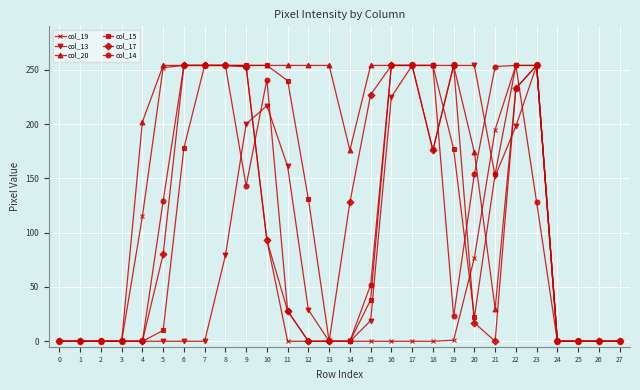

True or false: col_17 has more than 1 interior local peaks.

True